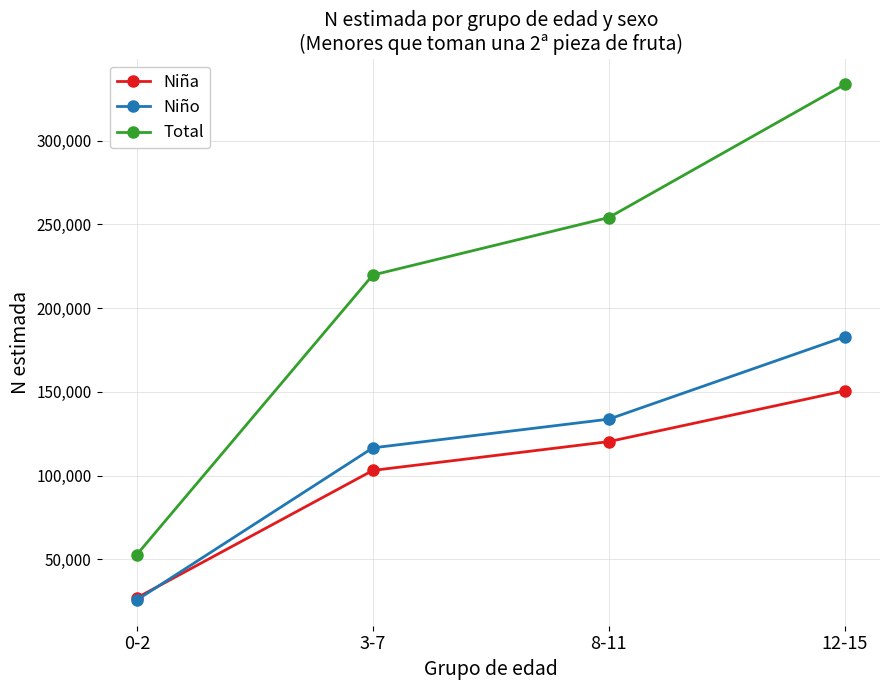

What is the sum of all Niño values?

459003